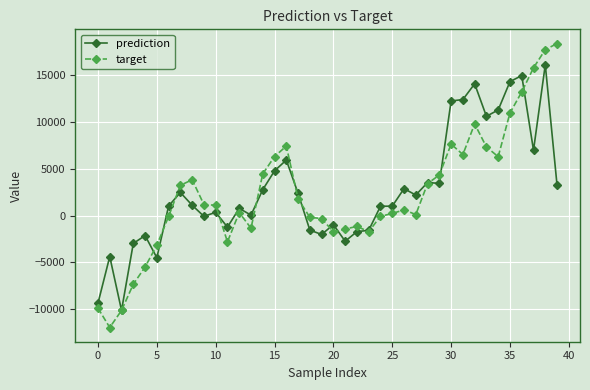

How many categories are shown in the chart?

40